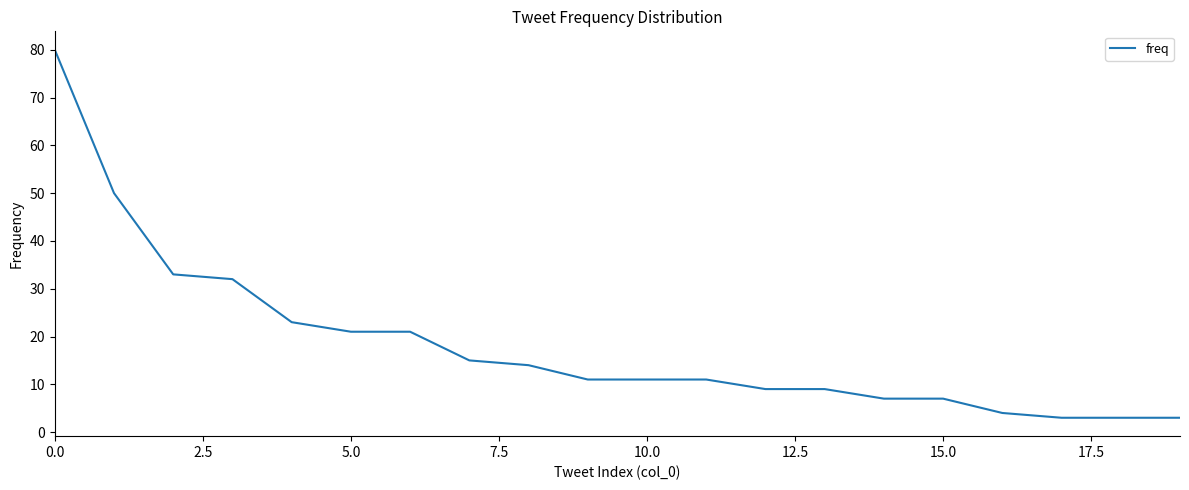

What is the greatest value displayed?

80